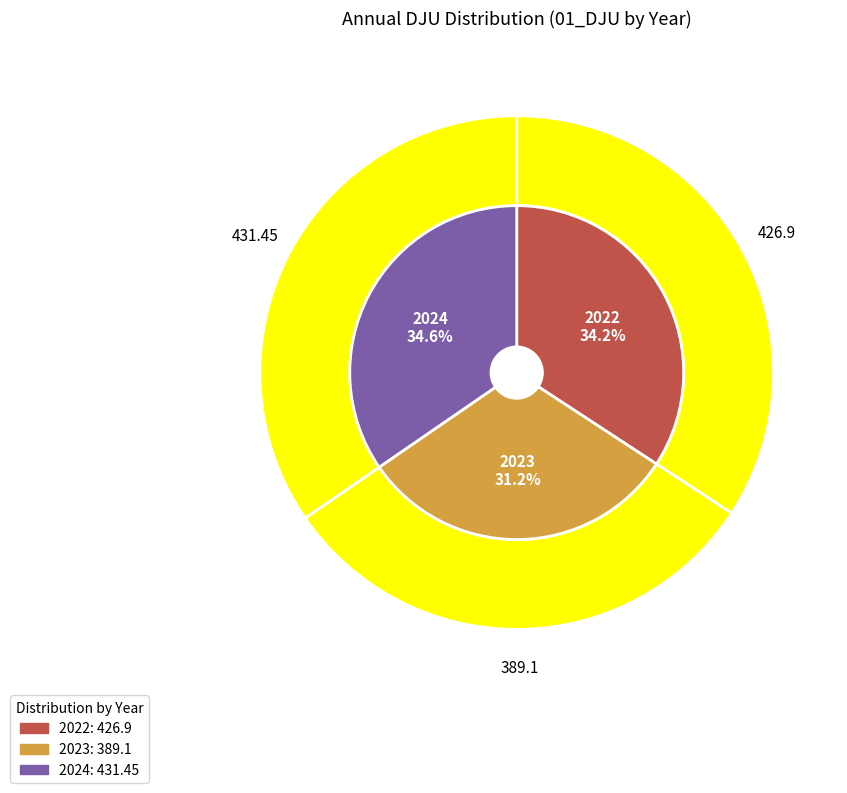

Which category has the biggest portion of the pie?

2024